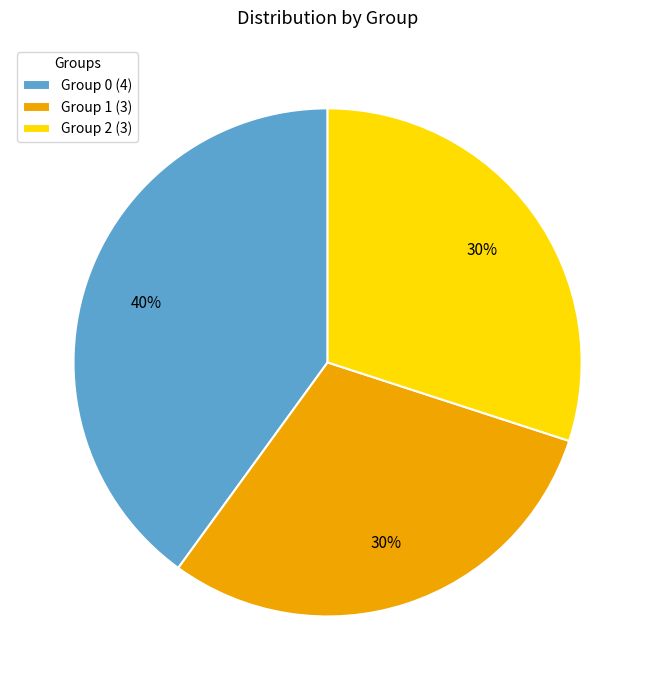

Is the sum of Group 0 (4) and Group 2 (3) greater than half?

Yes